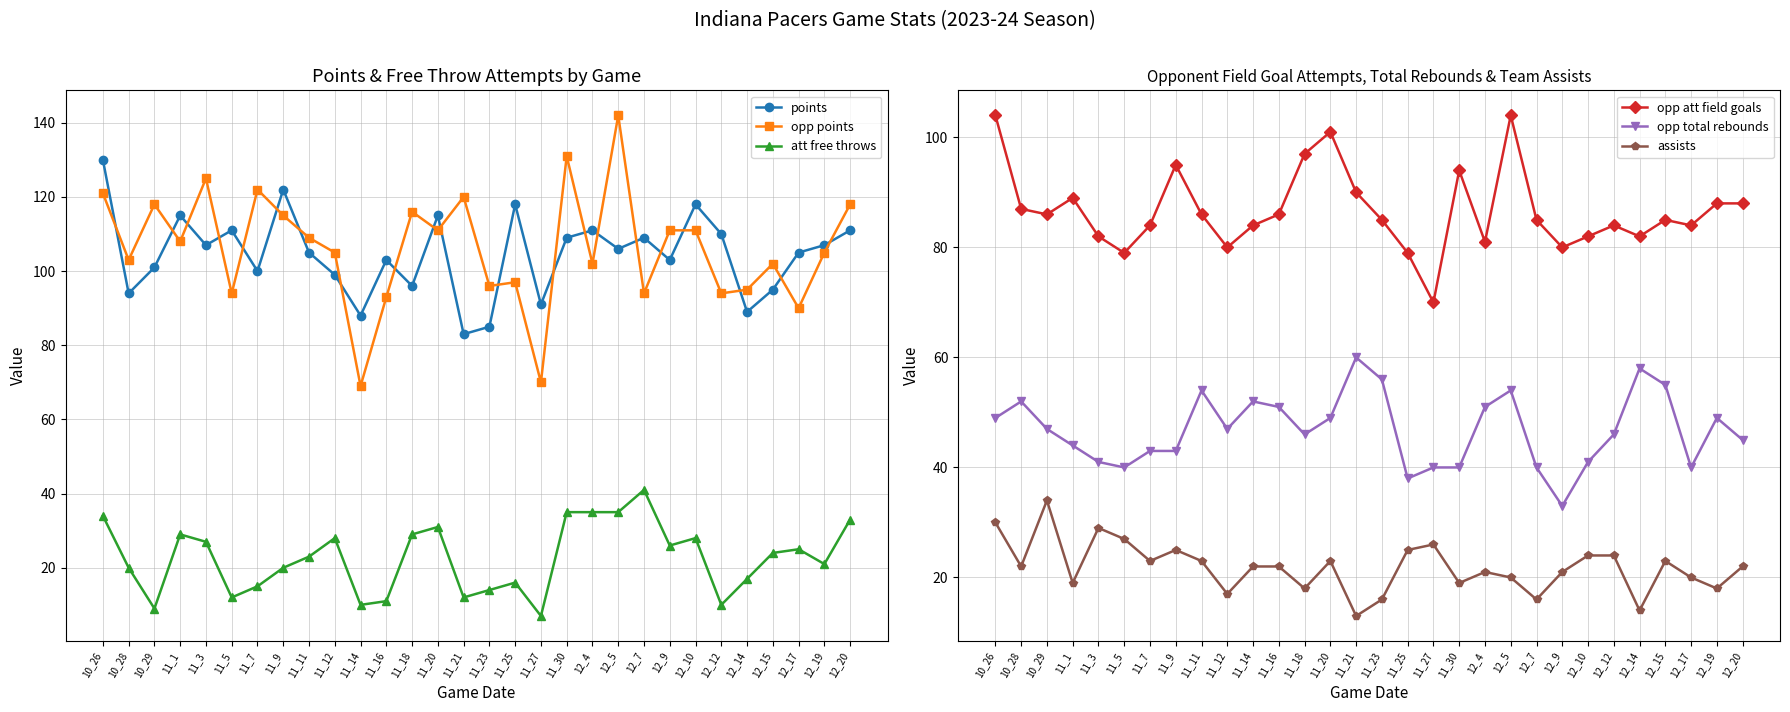

True or false: opp total rebounds has a value of 58 at 12_14.

True